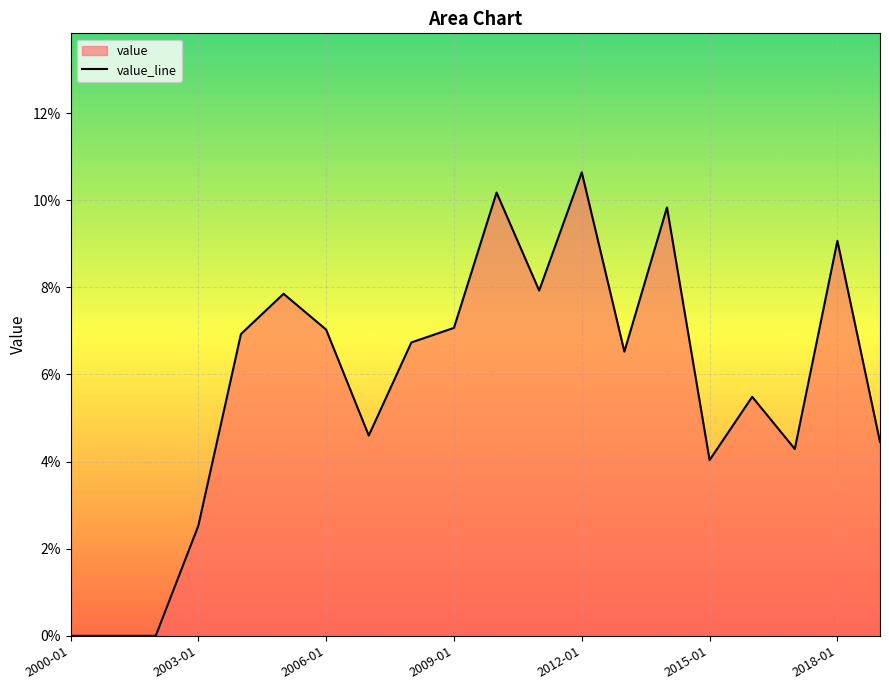

Reading left to right, list all the values displayed in this chart.

0.0	0.0	0.0	0.0	0.1	0.1	0.1	0.0	0.1	0.1	0.1	0.1	0.1	0.1	0.1	0.0	0.1	0.0	0.1	0.0